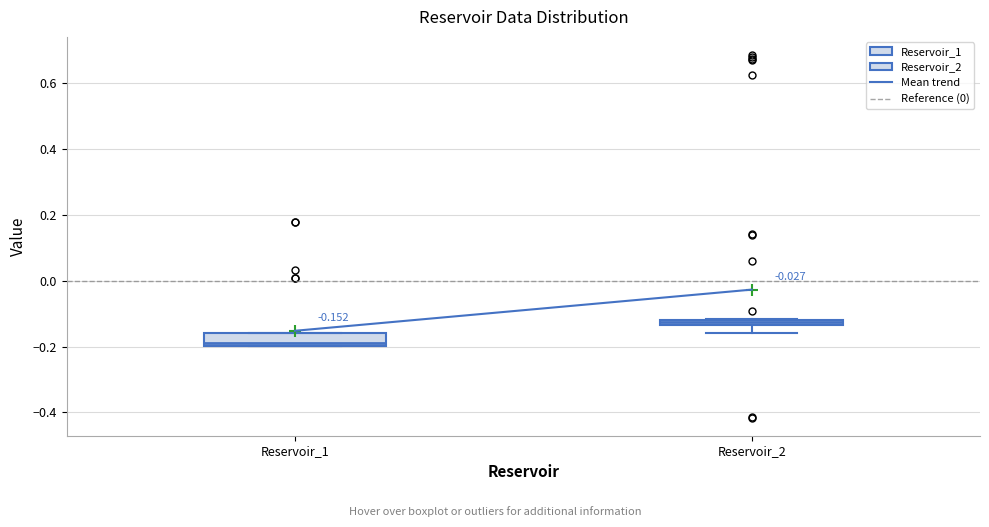

Which box's median line is the lowest?

Reservoir_1